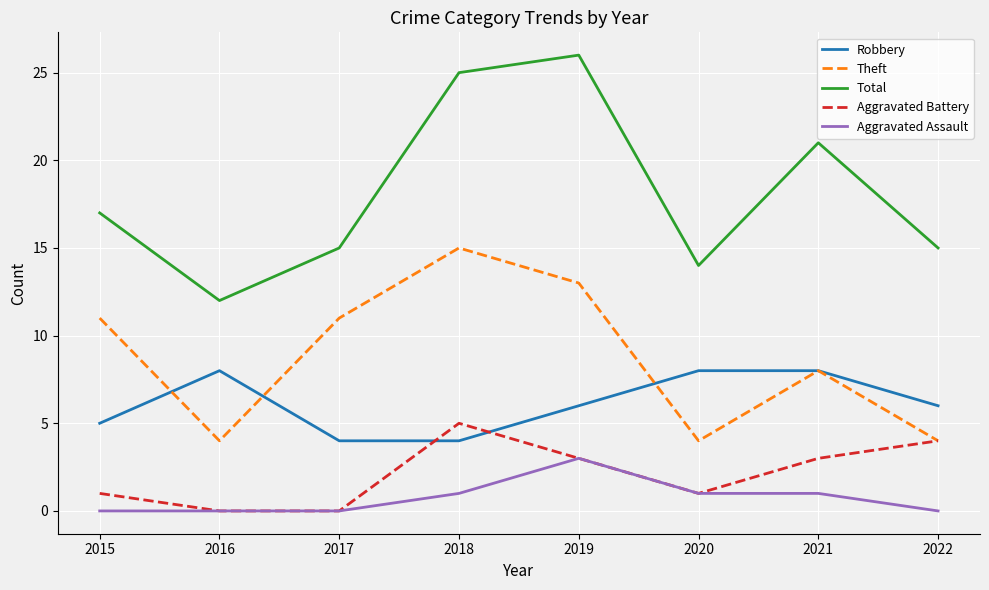

What are all the series names shown in the legend?

Robbery, Theft, Total, Aggravated Battery, Aggravated Assault